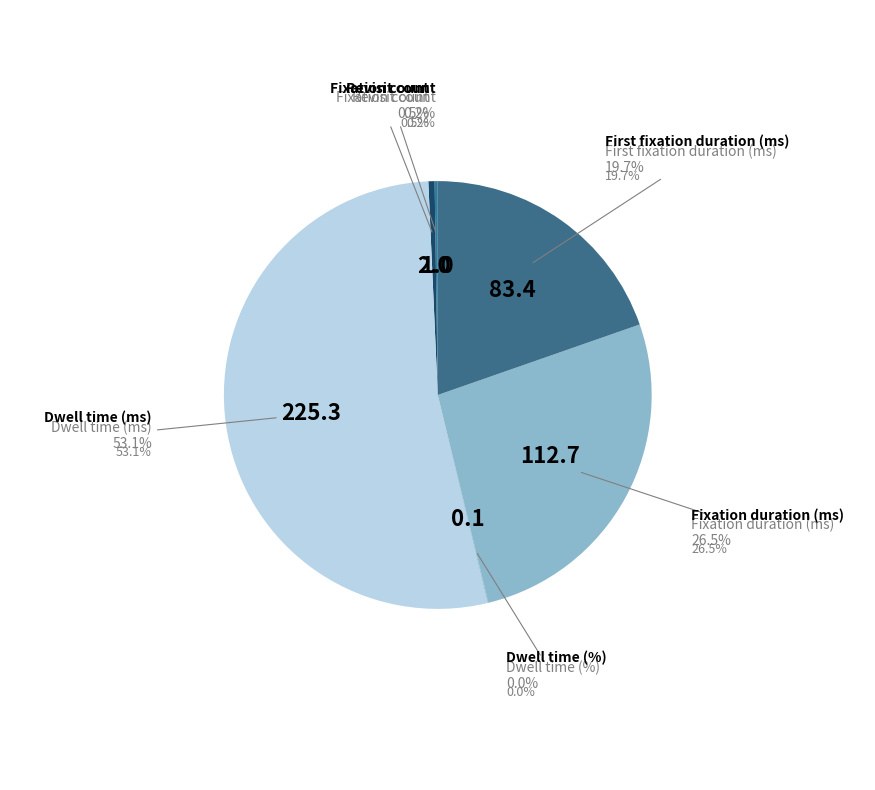

Which slice is the largest?

Dwell time (ms)